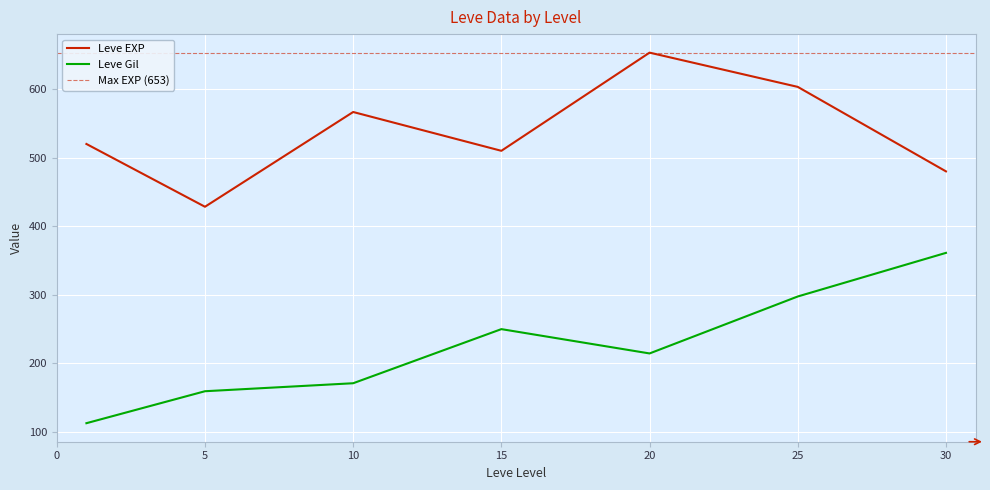

The Leve Gil series shows 361.0 at 30. True or false?

True